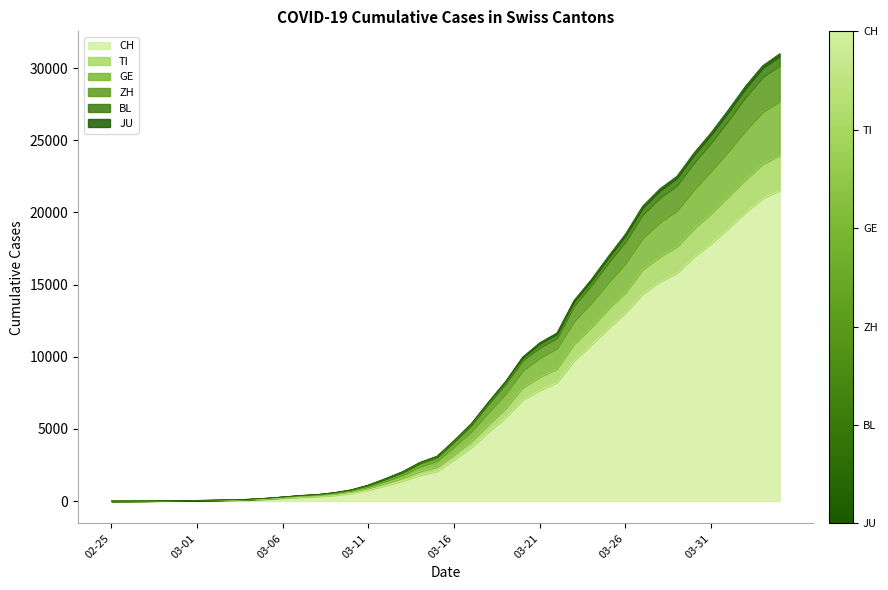

How many data points in GE are less than 3776?

20